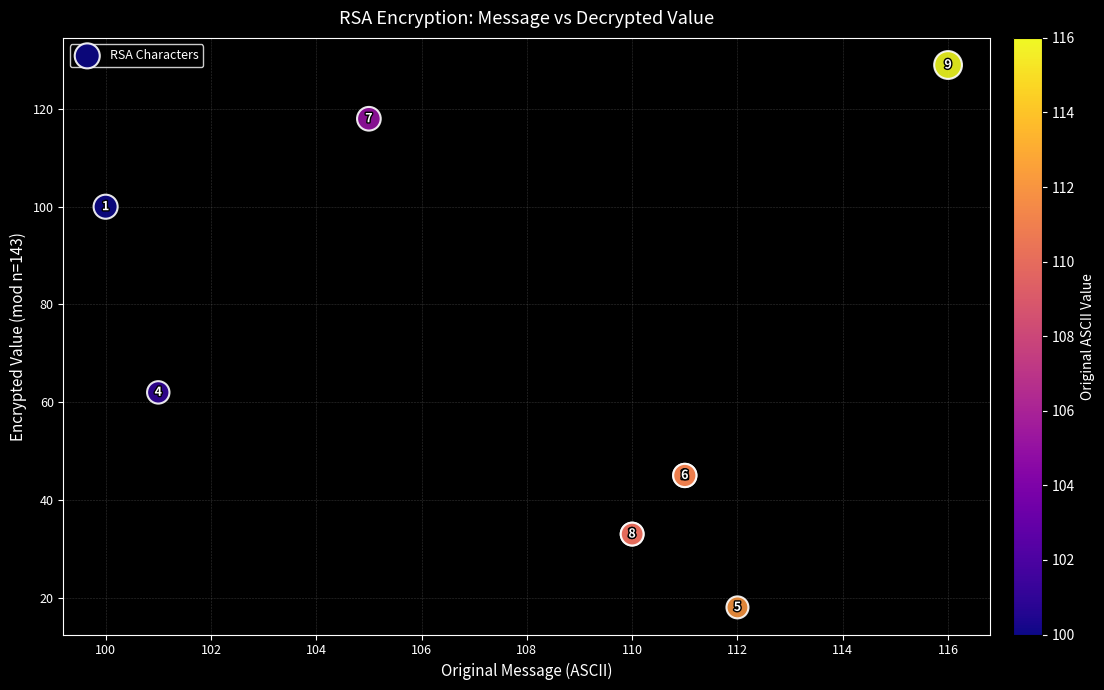

What Y value in the scatter plot is closest to 73?

62